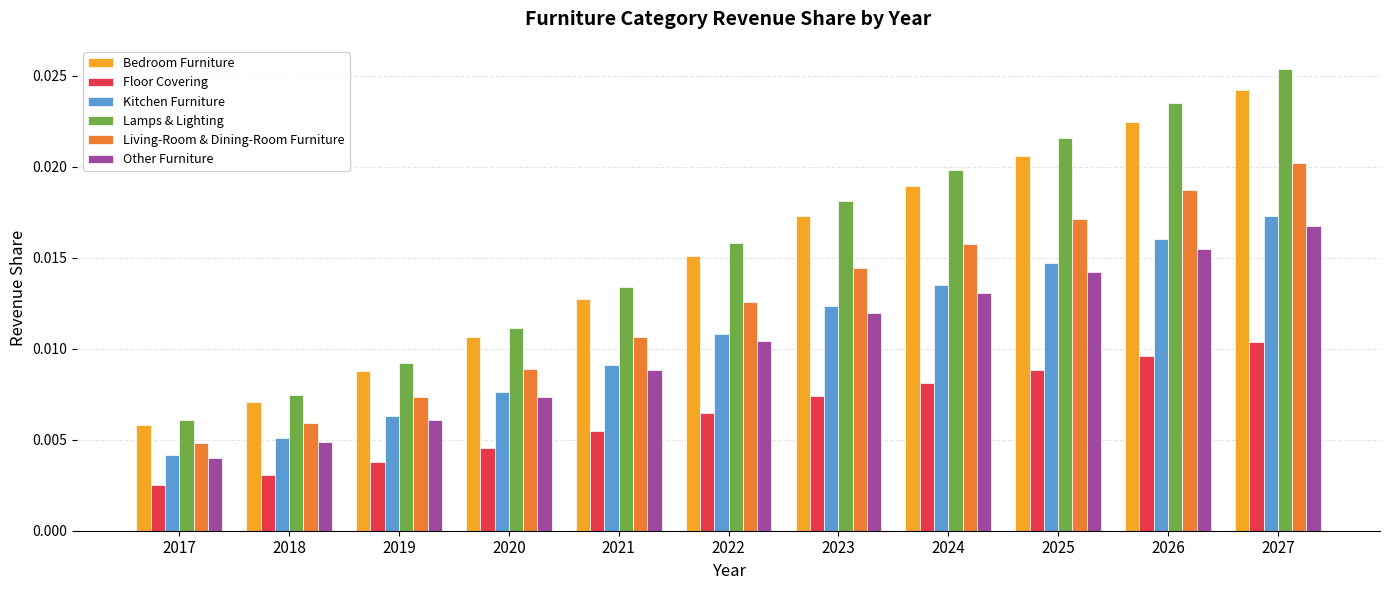

At how many categories does at least one series exceed 0?

11